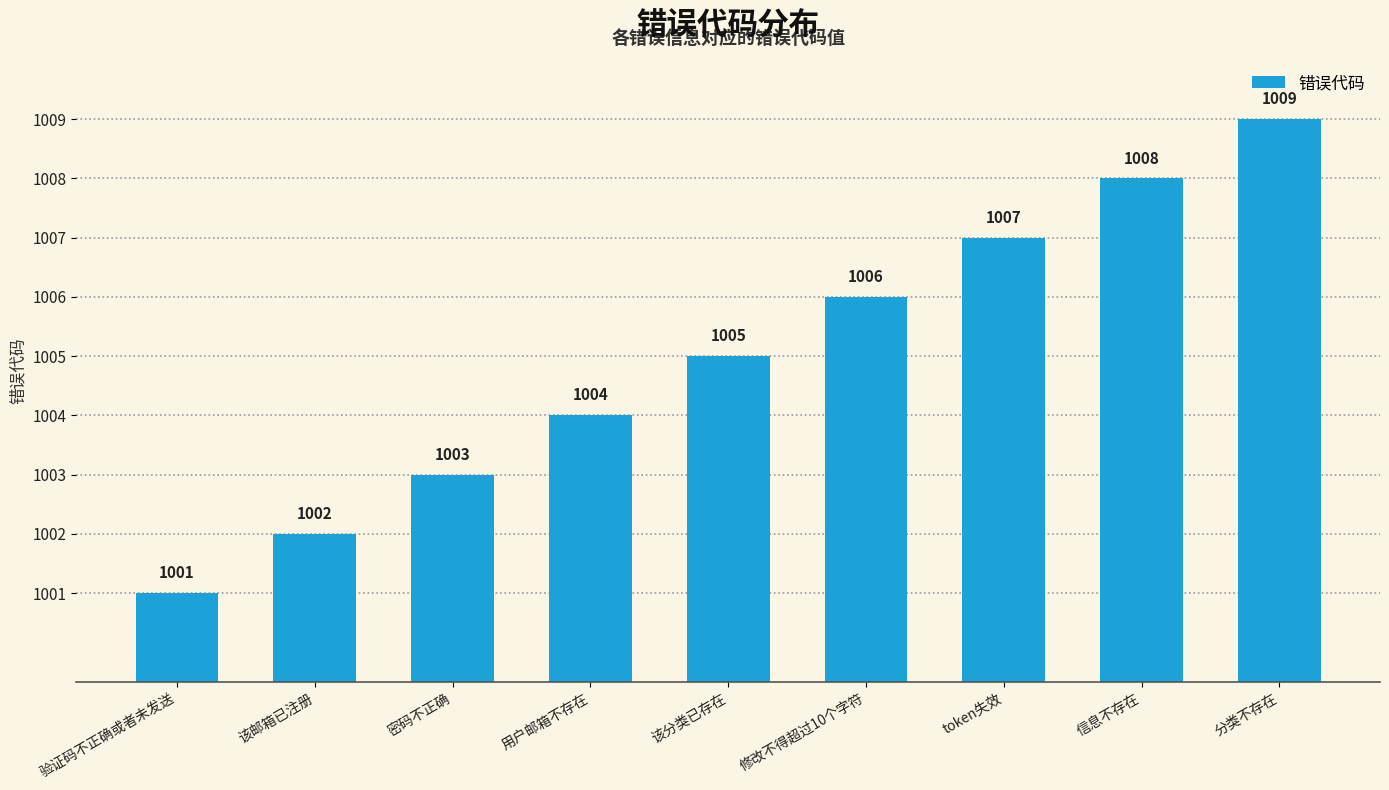

What is the smallest value displayed?

1001